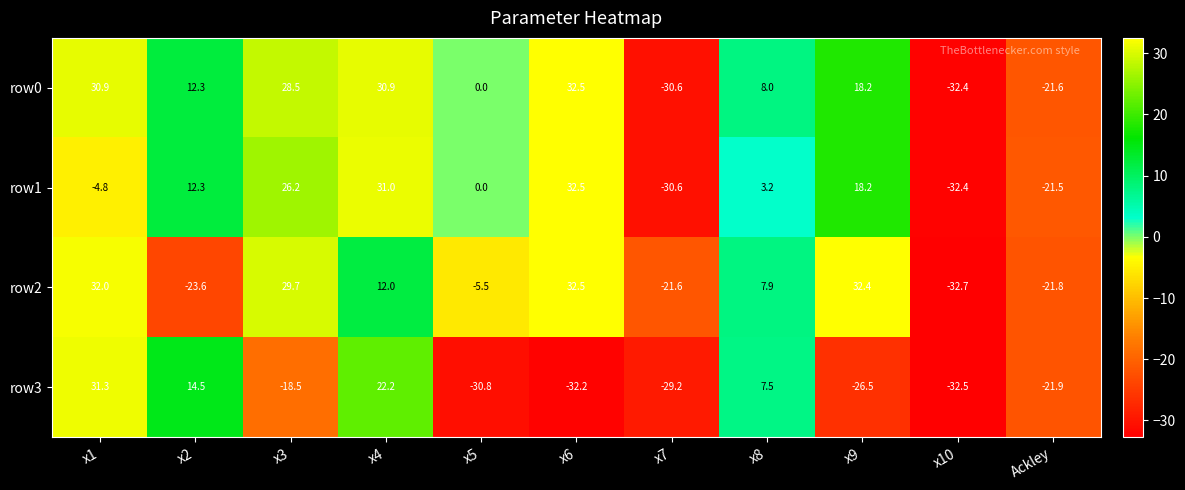

How many data points does each series have?

11